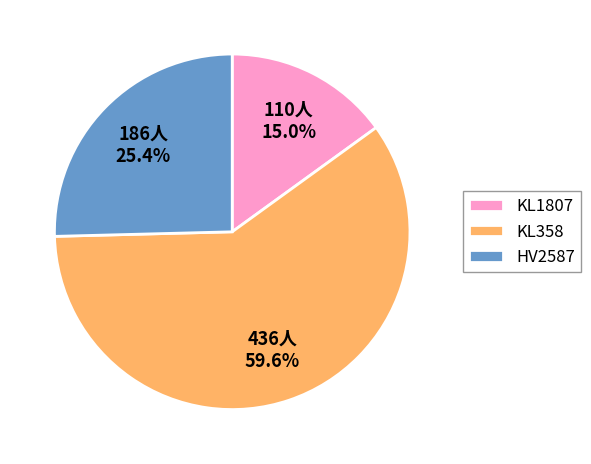

How many slices are in this pie chart?

3